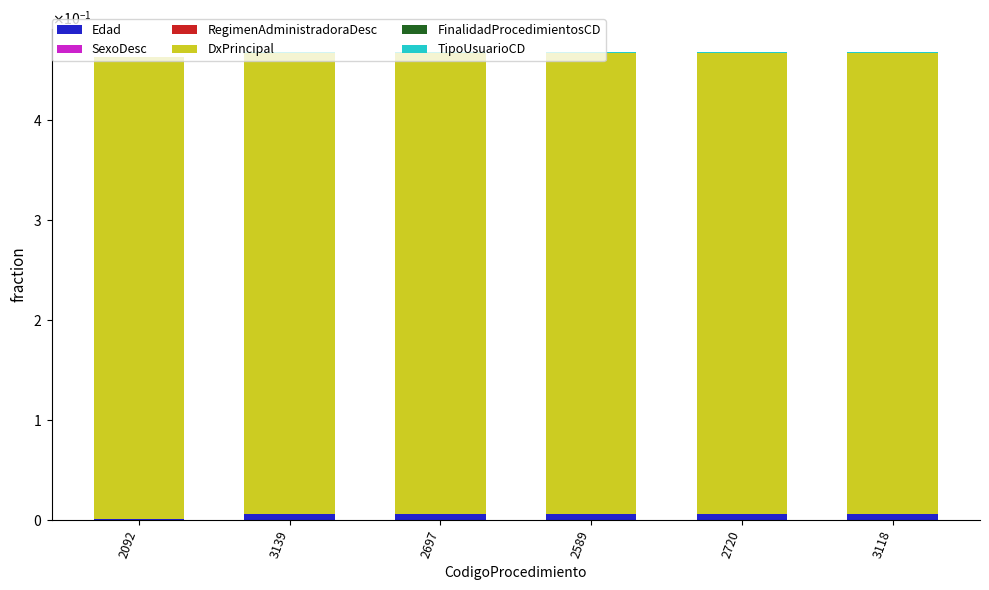

Between 2092 and 3118, which series saw the biggest shift?

Edad